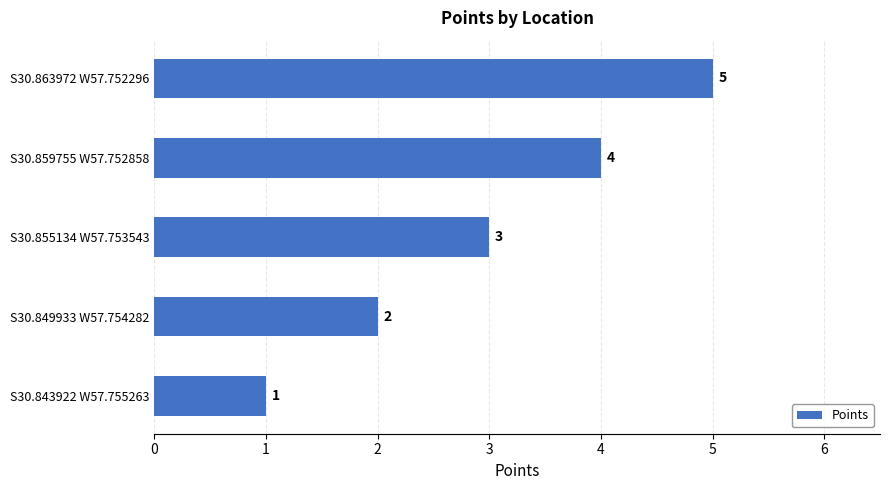

Count the values in the range 2 to 4.

3